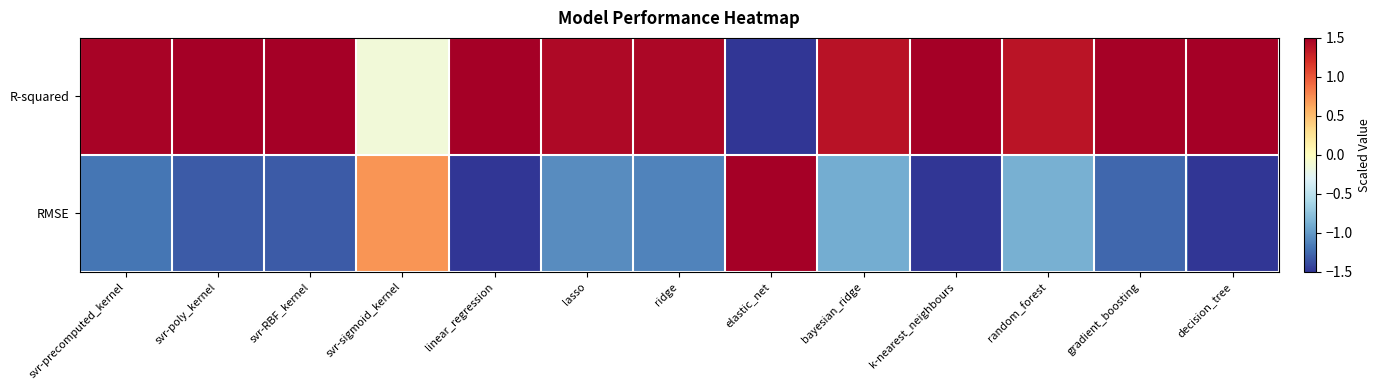

Which label corresponds to the largest value in the chart?

linear_regression